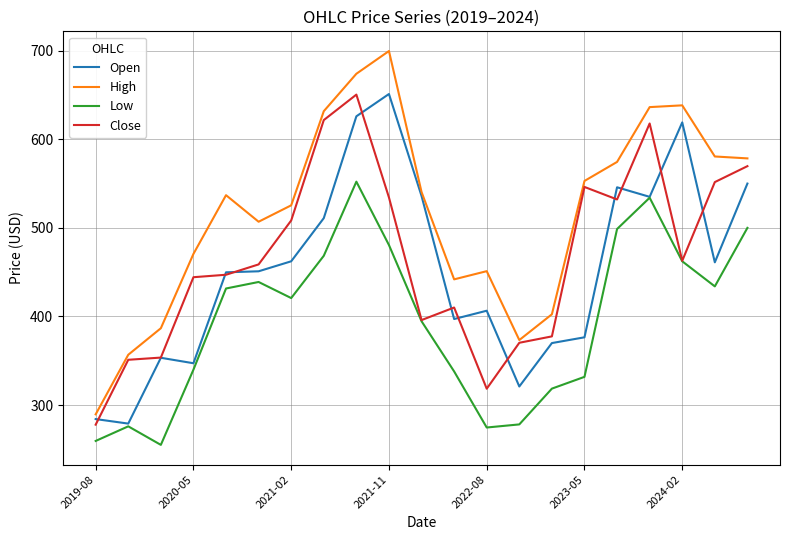

True or false: High and Open cross at least once.

False